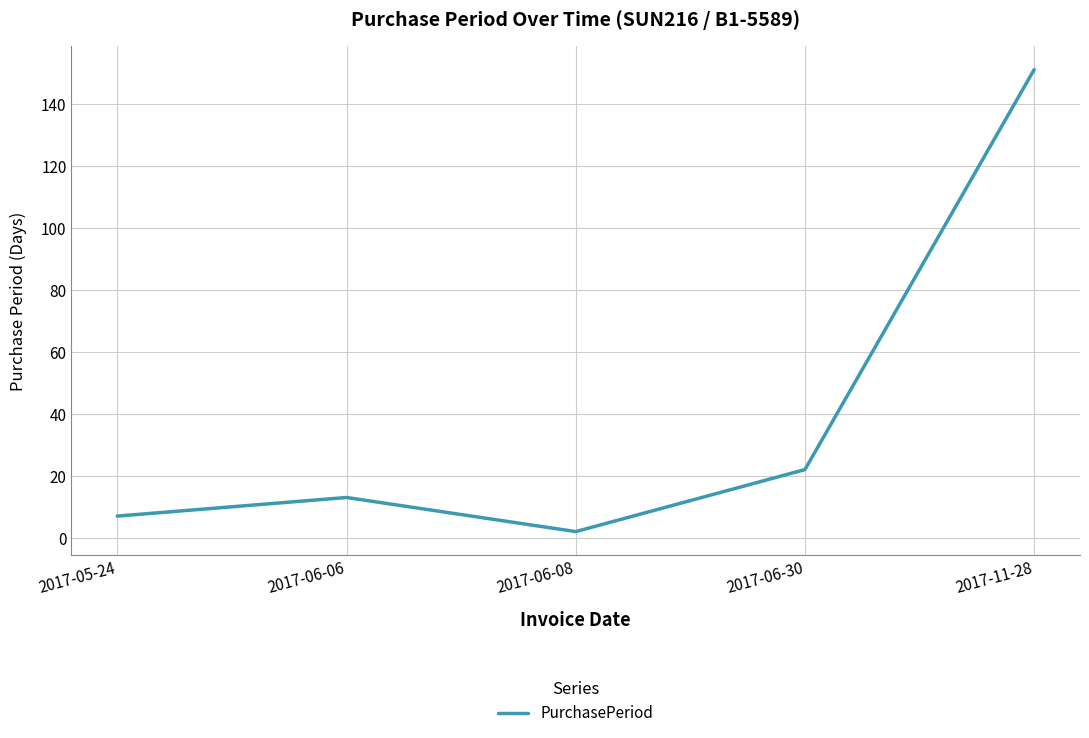

Rank the categories by value from lowest to highest.

2017-06-08, 2017-05-24, 2017-06-06, 2017-06-30, 2017-11-28